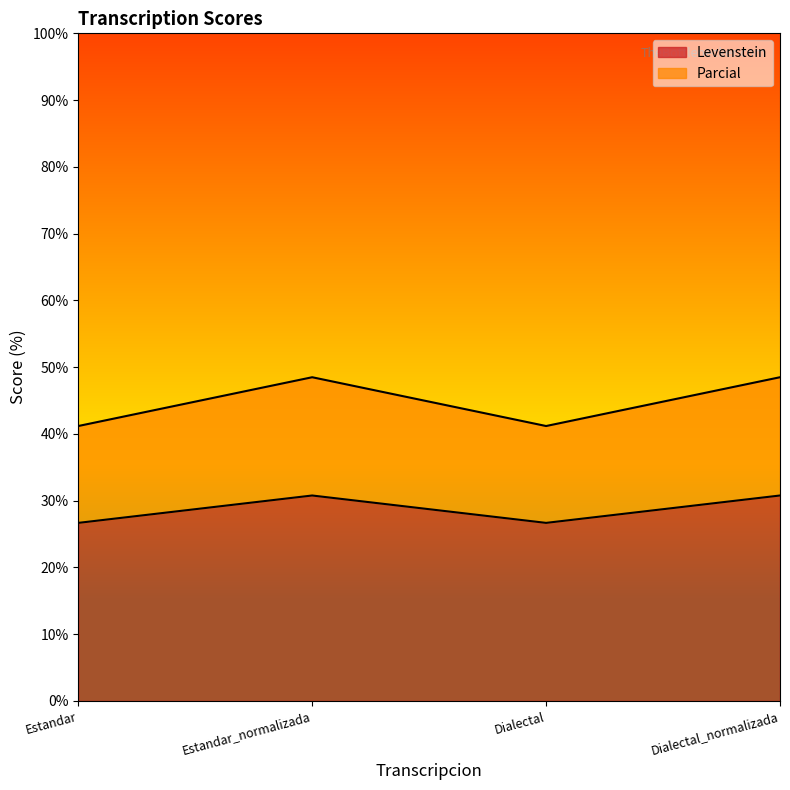

The value of Parcial at Estandar is 41.2. True or false?

True